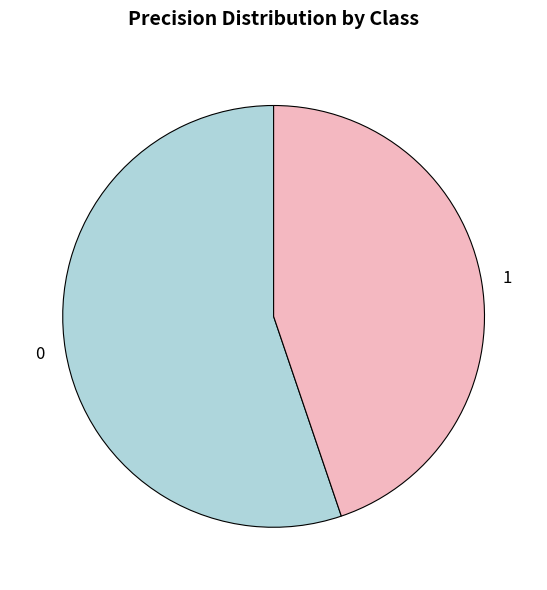

Count the number of slices in the pie.

2